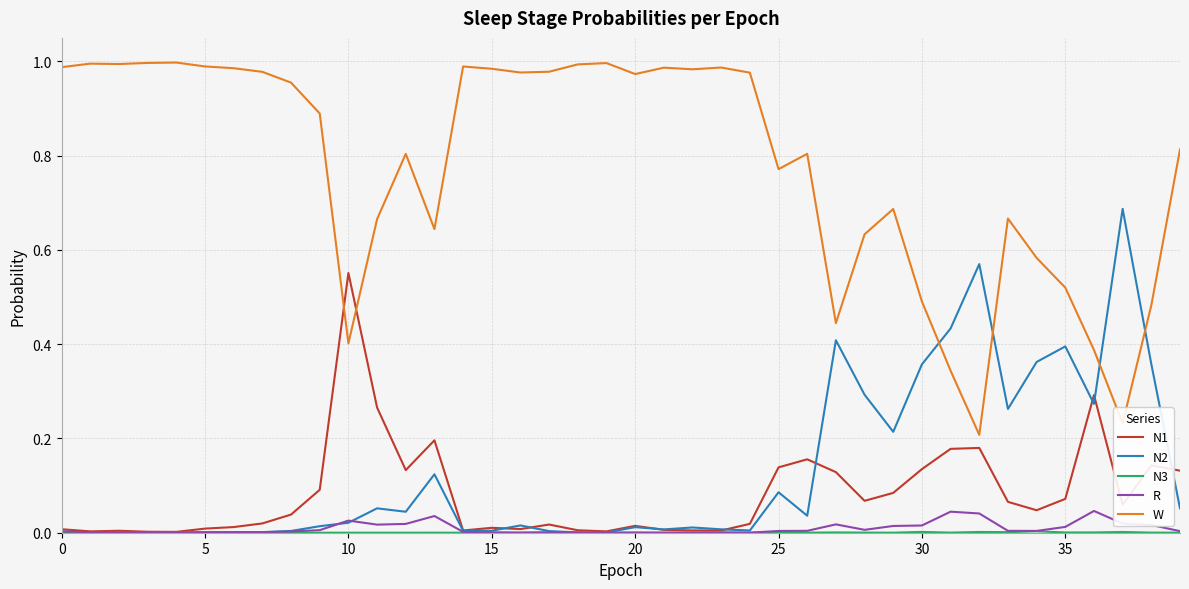

Which series has the largest total across all categories?

W